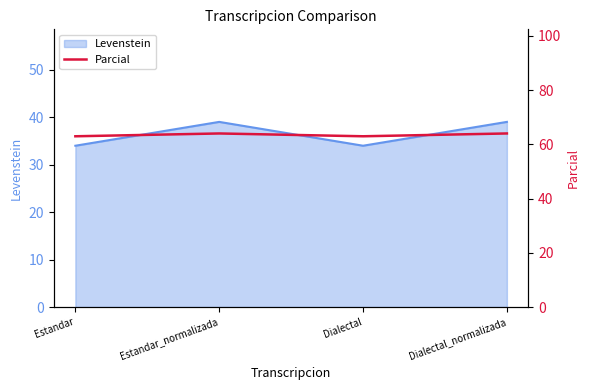

What position from the right is Dialectal_normalizada?

1